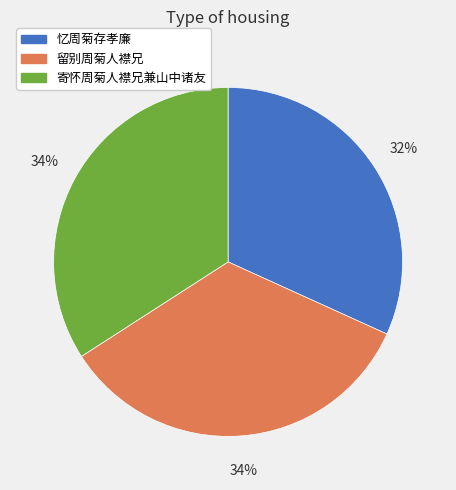

Is it true that 留别周菊人襟兄 is 23% of the pie?

False